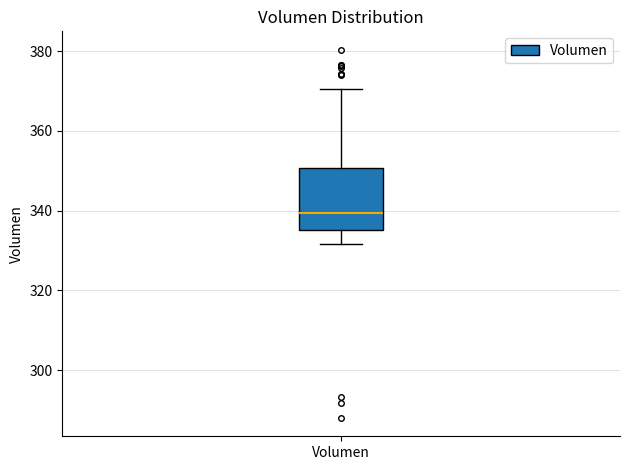

Read this box plot against the y-axis: the position of the median line, the range covered by the box, and the ends of both whiskers. The values are not printed on the chart, so give them approximately, as read against the axis.

median 340, box 336 to 350, whiskers 332 to 370